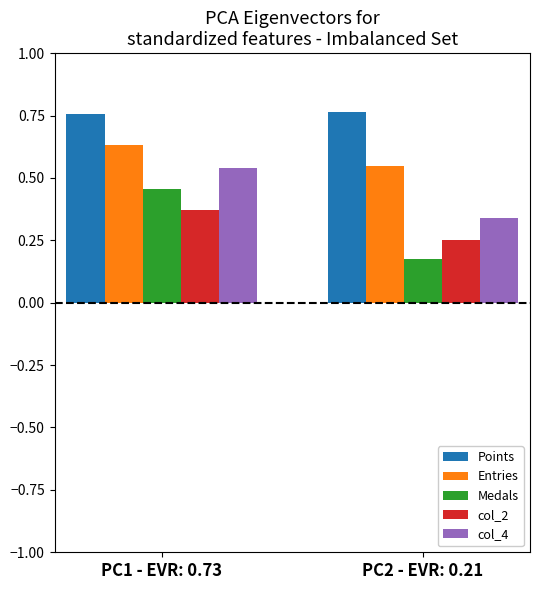

What is the total value across all series at PC1 - EVR: 0.73?

2.8